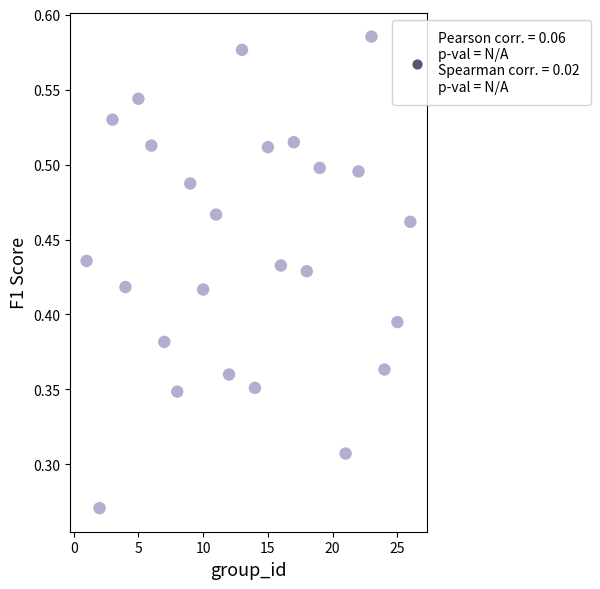

How many points are shown in the scatter plot?

25